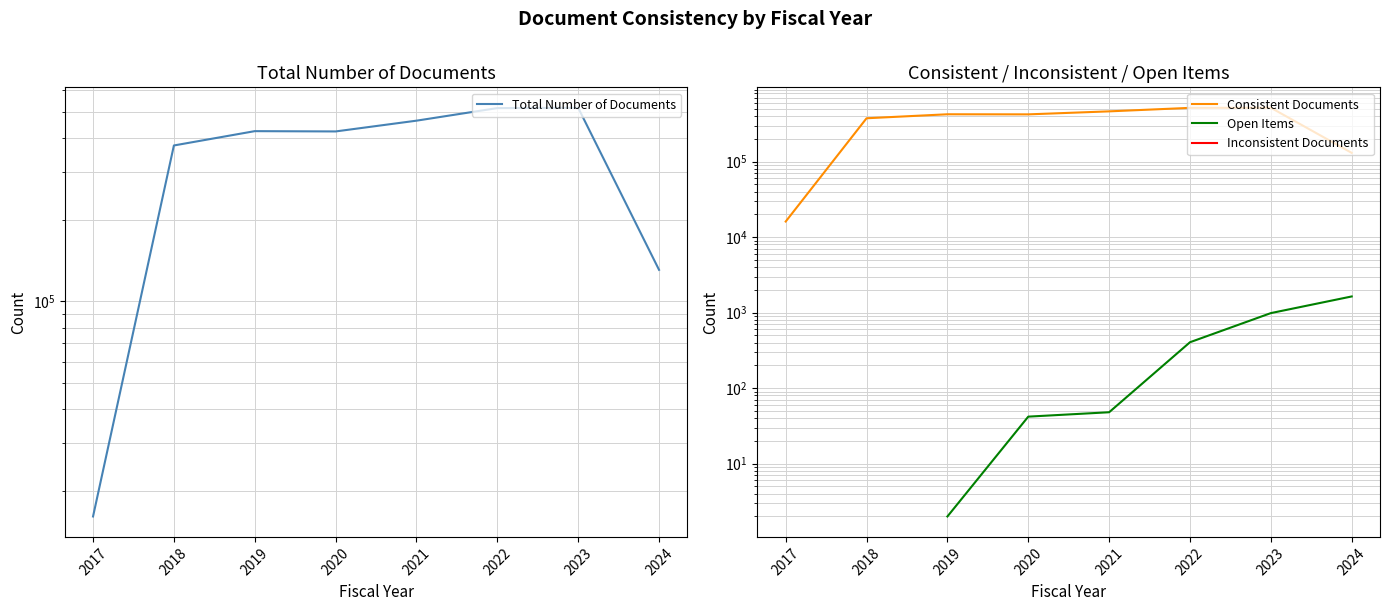

Rank the series at 2021 from highest to lowest value.

Total Number of Documents, Consistent Documents, Open Items, Inconsistent Documents